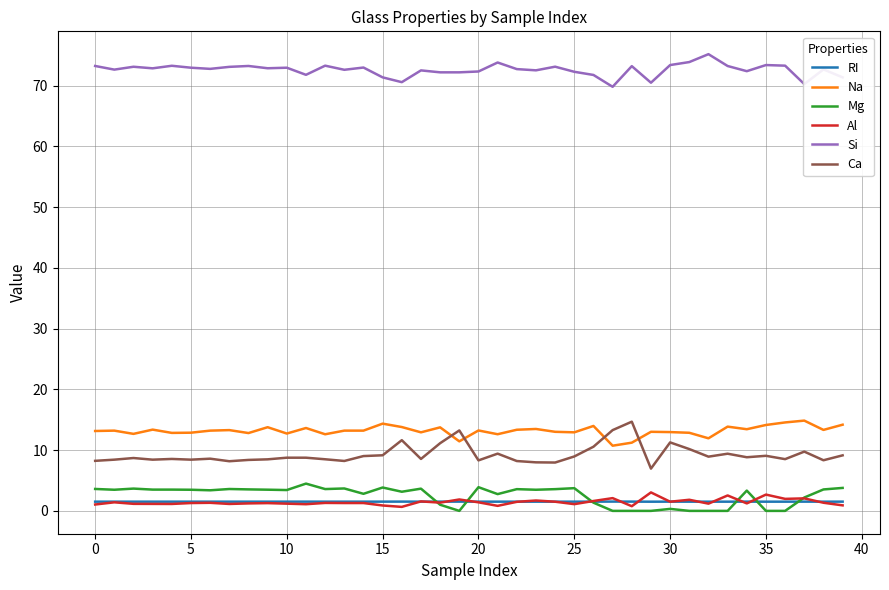

What is the greatest value displayed?

75.2